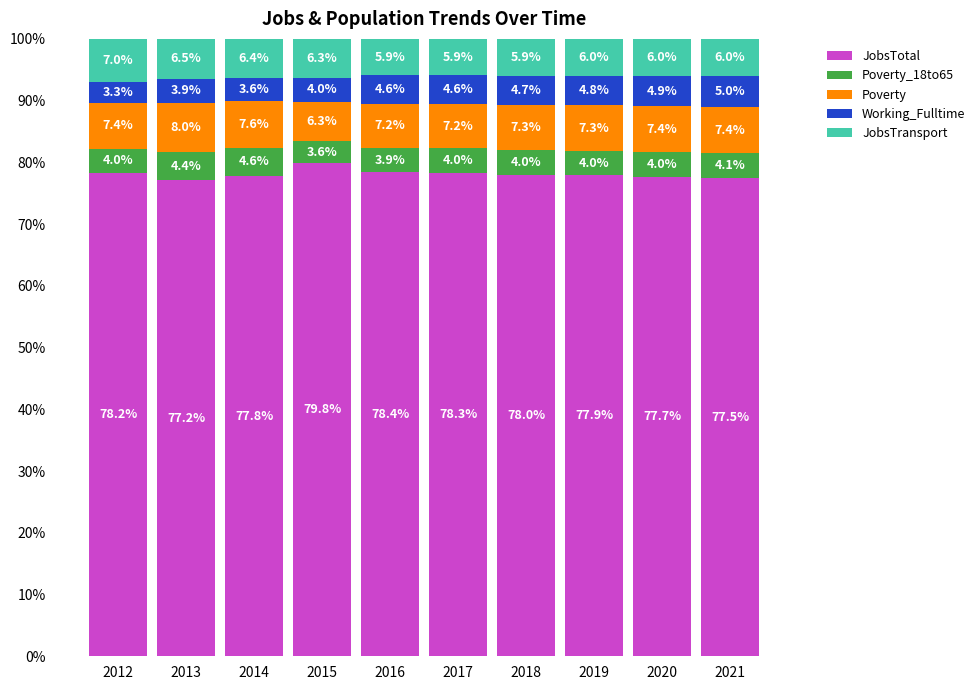

Does the chart contain any negative values?

No